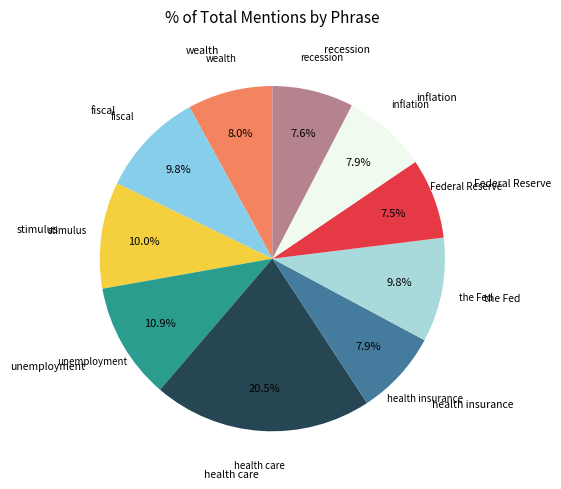

Does fiscal account for over 50% of the chart?

No